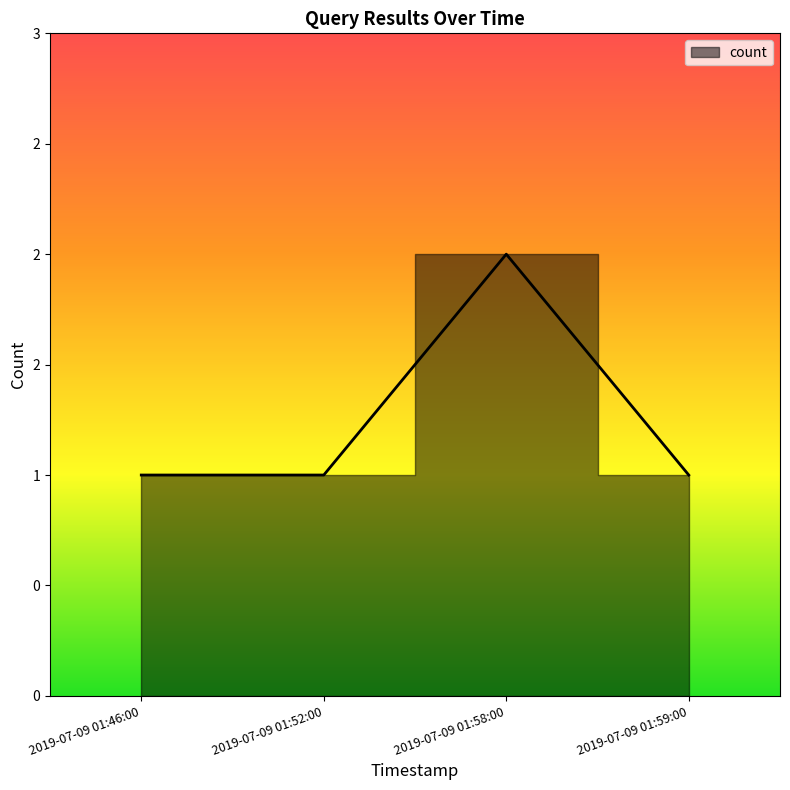

What is the label of the 1st point from the right?

2019-07-09 01:59:00